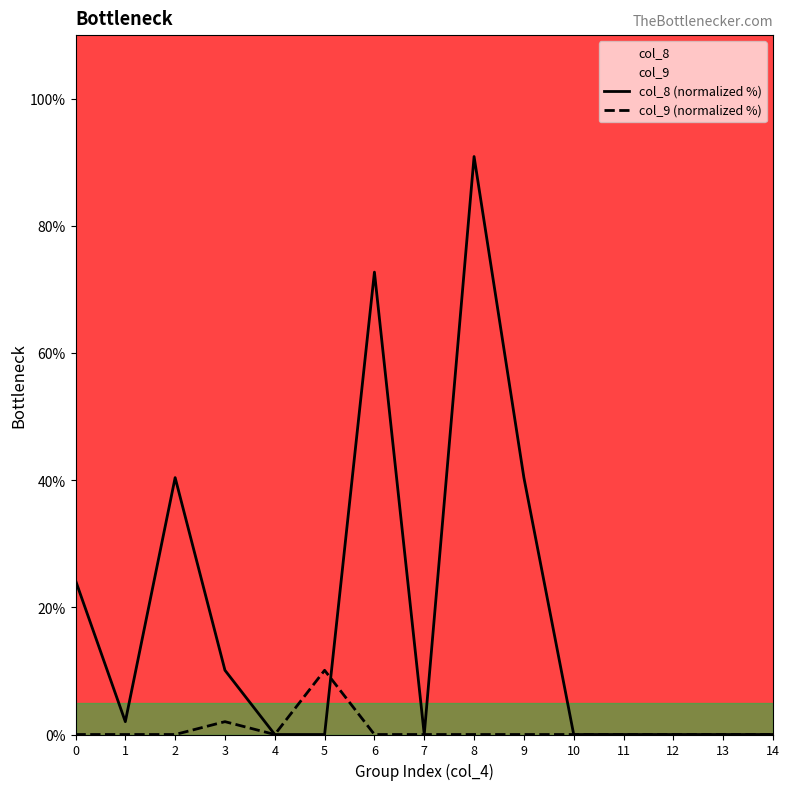

Which series ends up on top after the final intersection of col_9 (normalized %) and col_8 (normalized %)?

col_8 (normalized %)